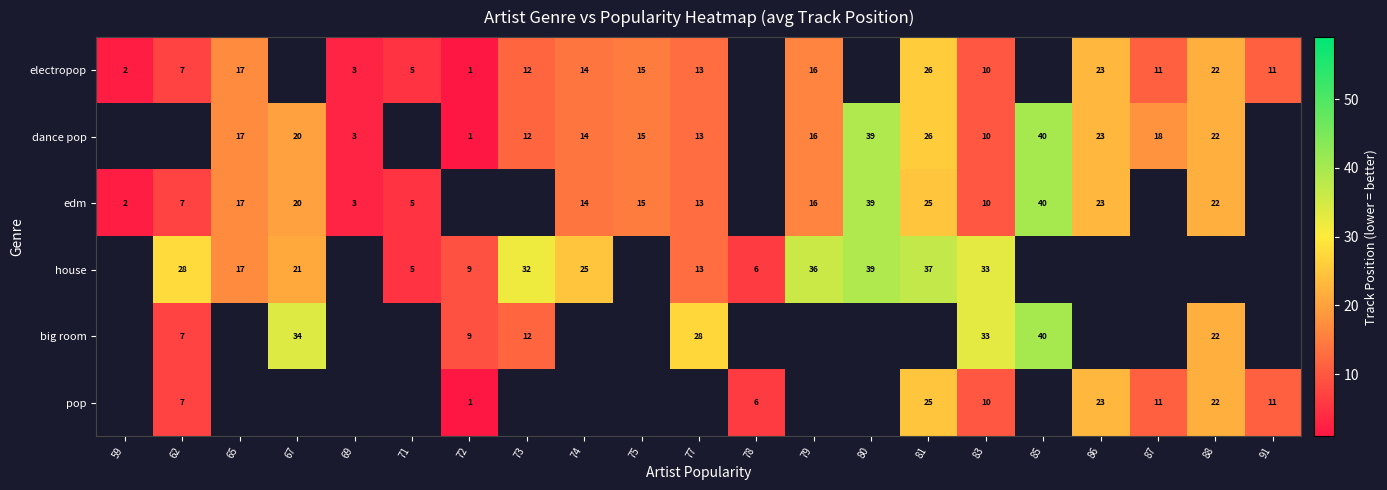

Is it true that dance pop equals 12 at 73?

True